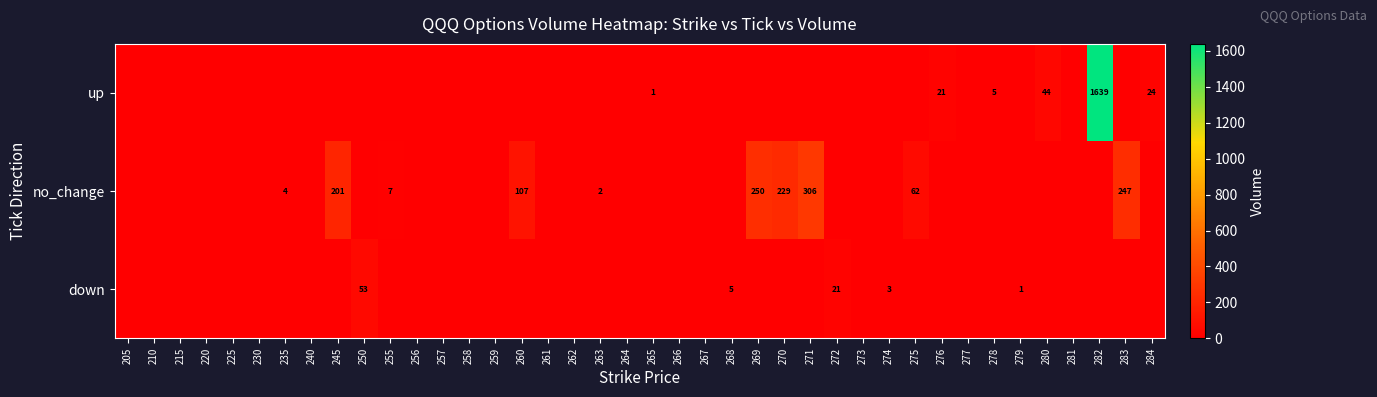

What is the total value across all series at 271?

306